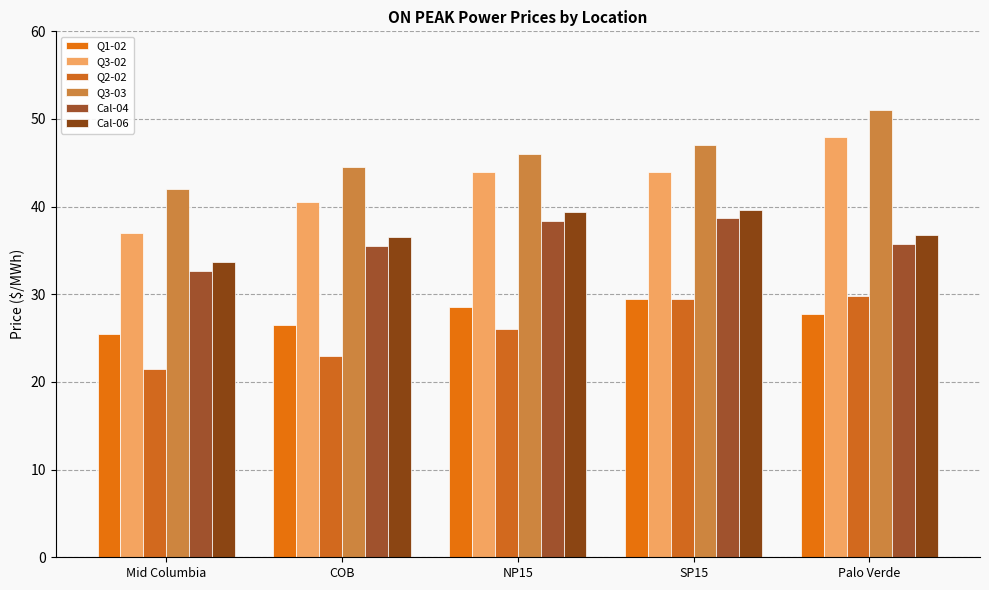

Reading left to right, extract all data points from this chart.

Q1-02: 25.5	26.5	28.5	29.5	27.8
Q3-02: 37.0	40.5	44.0	44.0	48.0
Q2-02: 21.5	23.0	26.0	29.5	29.8
Q3-03: 42.0	44.5	46.0	47.0	51.0
Cal-04: 32.6	35.5	38.4	38.6	35.8
Cal-06: 33.6	36.5	39.4	39.6	36.8